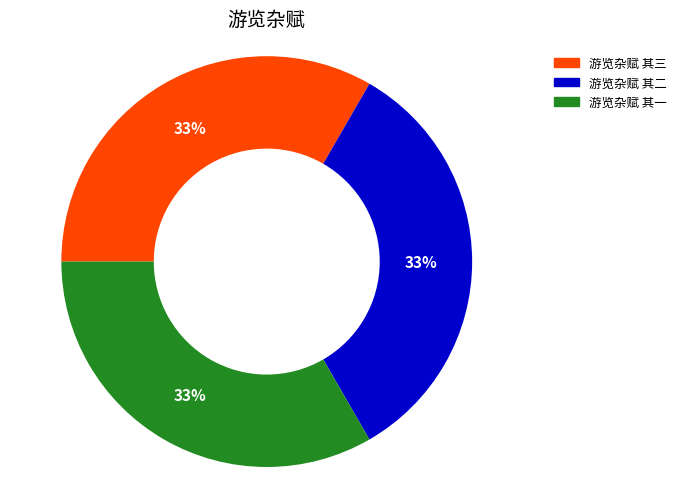

How many segments does this pie chart have?

3